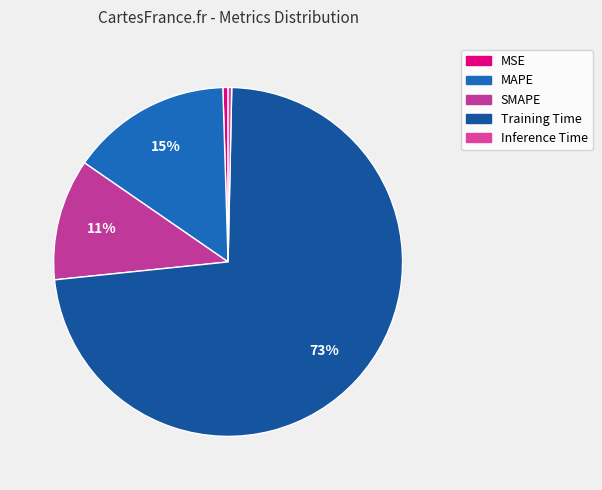

Is there any slice that represents more than half of the pie?

Yes